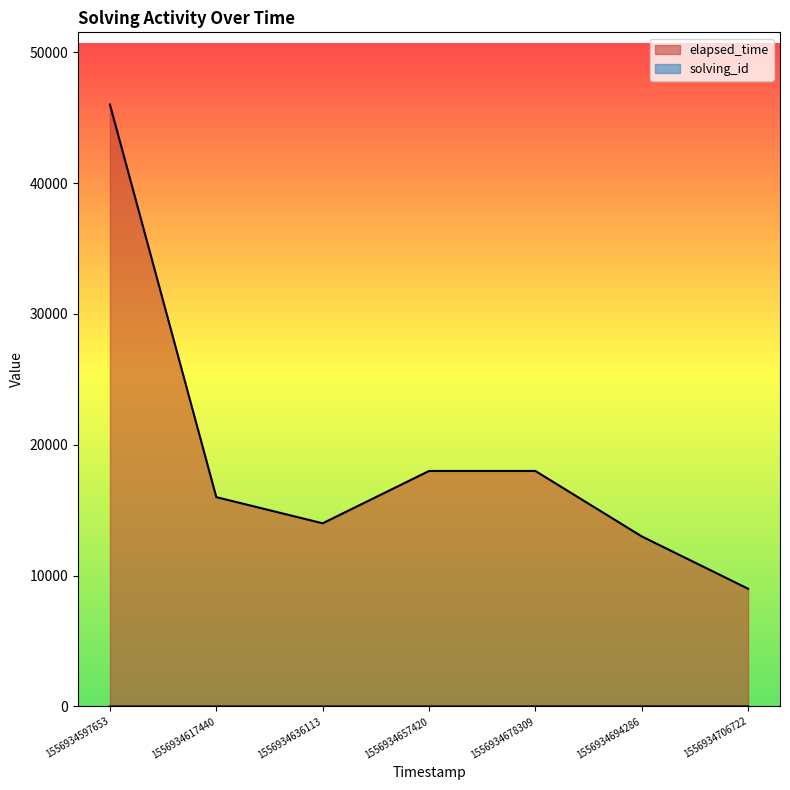

How many solving_id values are between 2 and 6?

5